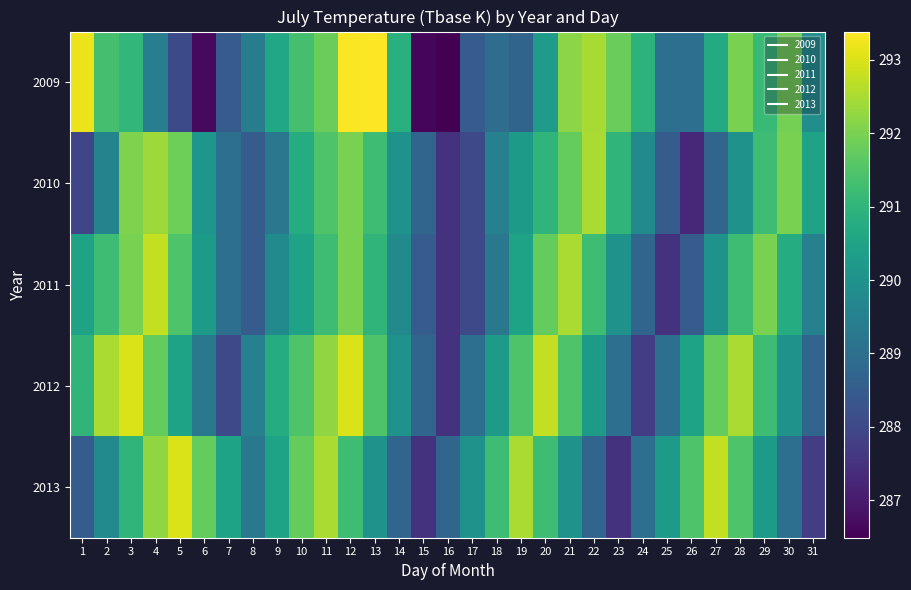

Reading left to right, list all the values displayed in this chart.

2009: 1=293.2	2=291.4	3=291.1	4=289.4	5=288.1	6=286.7	7=288.5	8=289.4	9=290.6	10=291.4	11=291.8	12=293.4	13=293.4	14=290.9	15=286.6	16=286.5	17=288.5	18=288.9	19=288.7	20=290.3	21=292.2	22=292.5	23=291.8	24=290.9	25=289.0	26=289.0	27=290.7	28=292.0	29=291.1	30=291.9	31=289.9
2010: 1=287.9	2=289.6	3=292.1	4=292.4	5=291.9	6=290.1	7=289.0	8=288.5	9=289.2	10=290.8	11=291.5	12=292.0	13=291.2	14=290.0	15=288.8	16=287.5	17=288.0	18=289.5	19=290.2	20=291.0	21=291.8	22=292.5	23=291.0	24=289.8	25=288.5	26=287.2	27=288.8	28=290.0	29=291.2	30=292.0	31=290.5
2011: 1=290.5	2=291.2	3=292.0	4=292.8	5=291.5	6=290.2	7=289.0	8=288.5	9=289.8	10=290.5	11=291.2	12=292.0	13=291.0	14=289.8	15=288.5	16=287.5	17=288.0	18=289.2	19=290.5	20=291.8	21=292.5	22=291.2	23=290.0	24=288.8	25=287.5	26=288.5	27=290.0	28=291.2	29=292.0	30=290.8	31=289.5
2012: 1=291.0	2=292.5	3=293.0	4=291.8	5=290.5	6=289.2	7=288.0	8=289.5	9=290.8	10=291.5	11=292.2	12=293.0	13=291.5	14=290.0	15=288.8	16=287.5	17=289.0	18=290.2	19=291.5	20=292.8	21=291.5	22=290.2	23=289.0	24=287.8	25=289.0	26=290.5	27=291.8	28=292.5	29=291.2	30=290.0	31=288.8
2013: 1=288.5	2=289.8	3=291.0	4=292.2	5=293.0	6=291.8	7=290.5	8=289.2	9=290.5	10=291.8	11=292.5	12=291.2	13=290.0	14=288.8	15=287.5	16=288.8	17=290.0	18=291.2	19=292.5	20=291.2	21=290.0	22=288.8	23=287.5	24=289.0	25=290.2	26=291.5	27=292.8	28=291.5	29=290.2	30=289.0	31=287.8